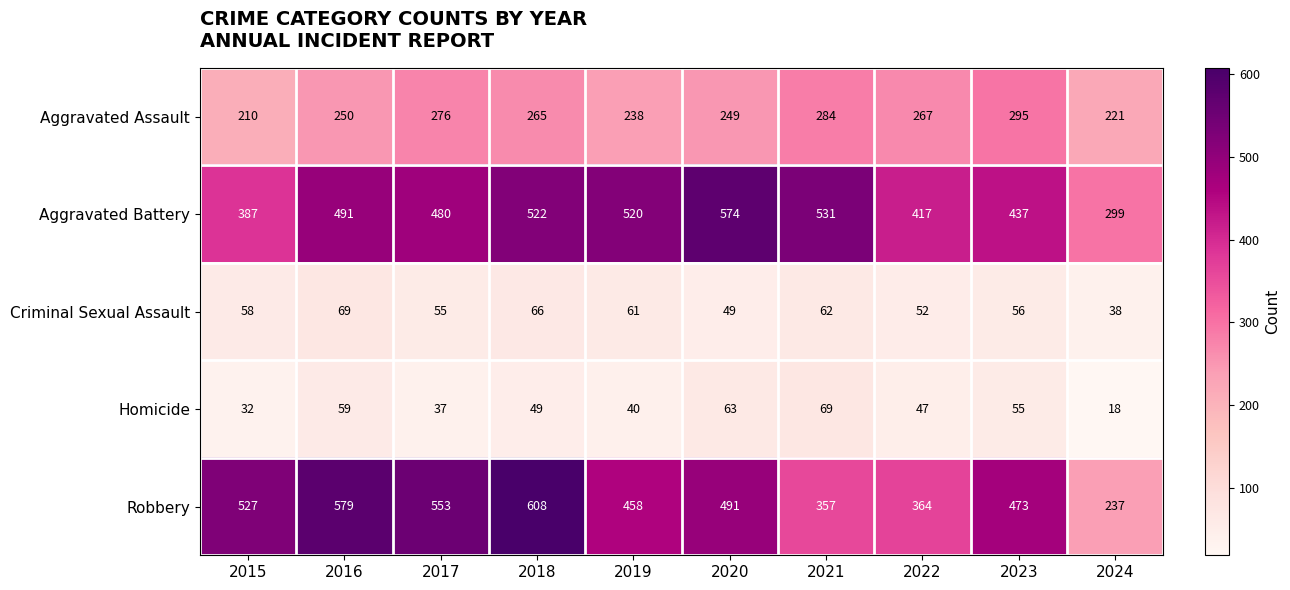

Which label corresponds to the smallest value in the chart?

2024